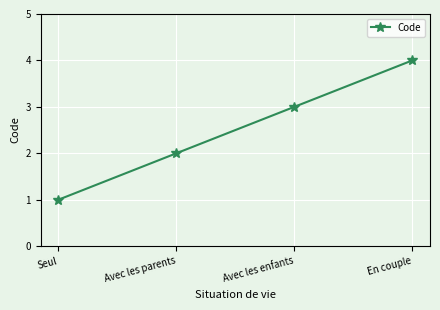

What is the change in value from Seul to Avec les enfants?

+2